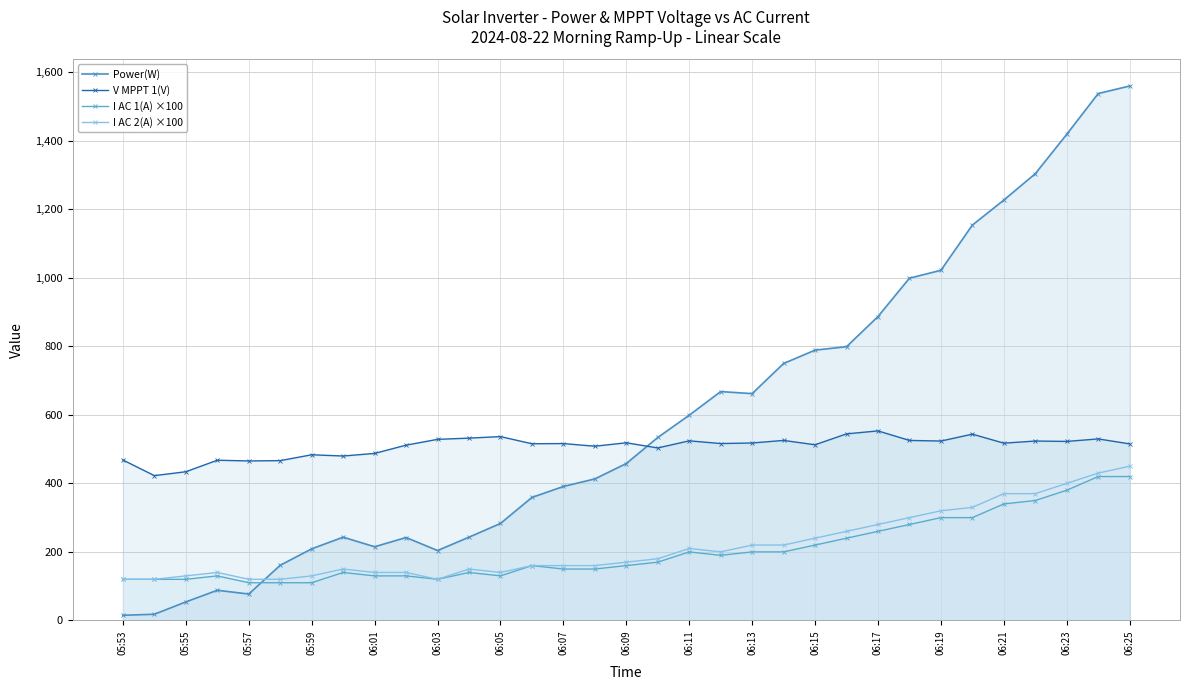

Rank the series by their maximum value, from highest to lowest.

Power(W), V MPPT 1(V), I AC 2(A) ×100, I AC 1(A) ×100